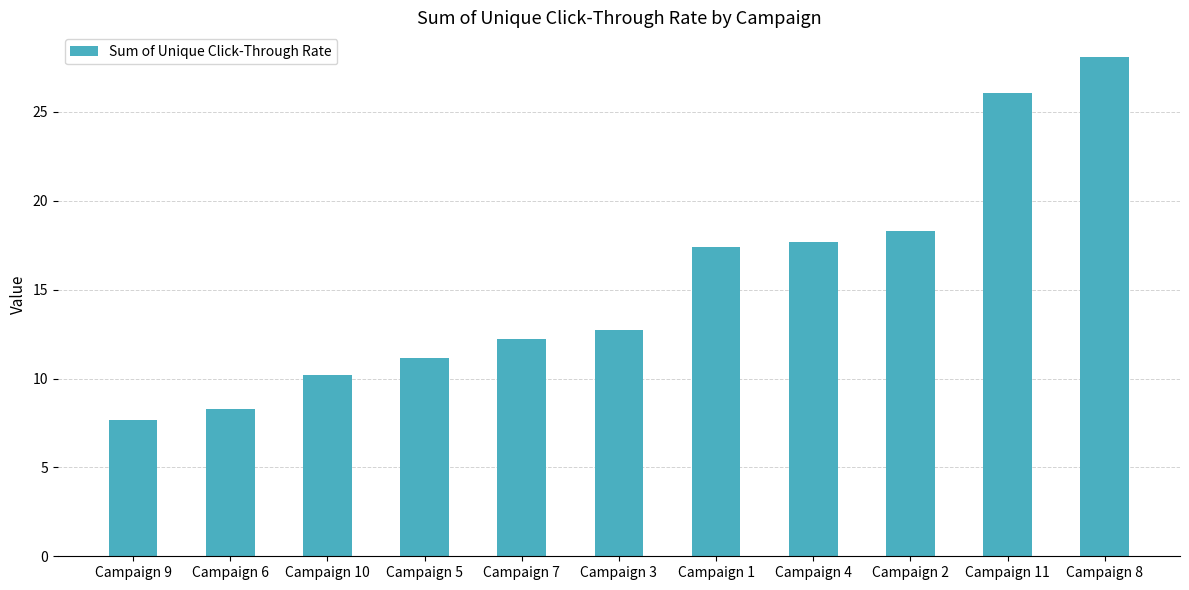

What is the sum of all values?

169.7